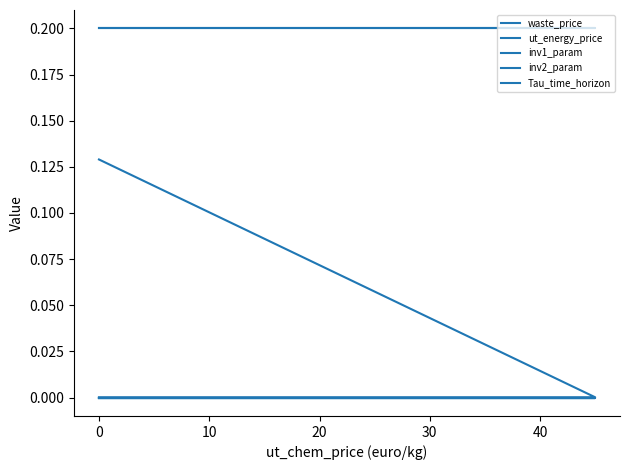

True or false: Tau_time_horizon has more than 2 interior local peaks.

False